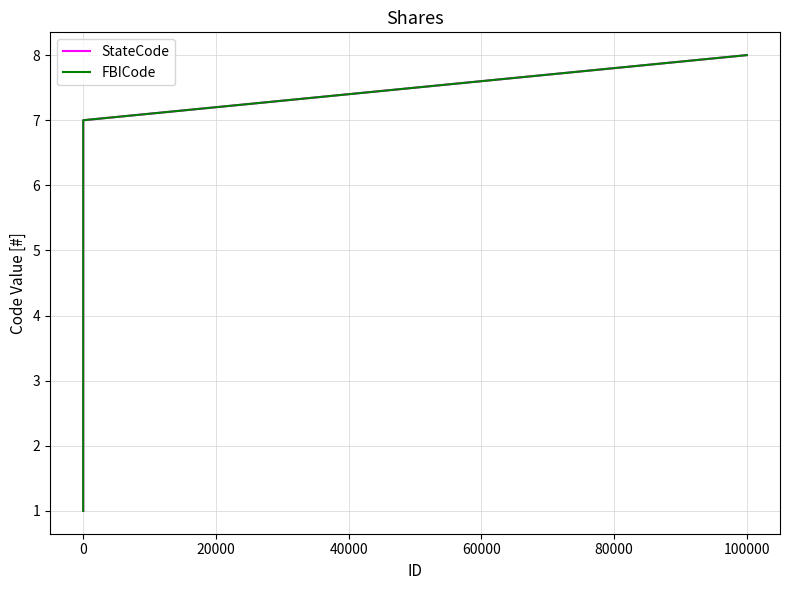

Does the chart have visible grid lines?

Yes